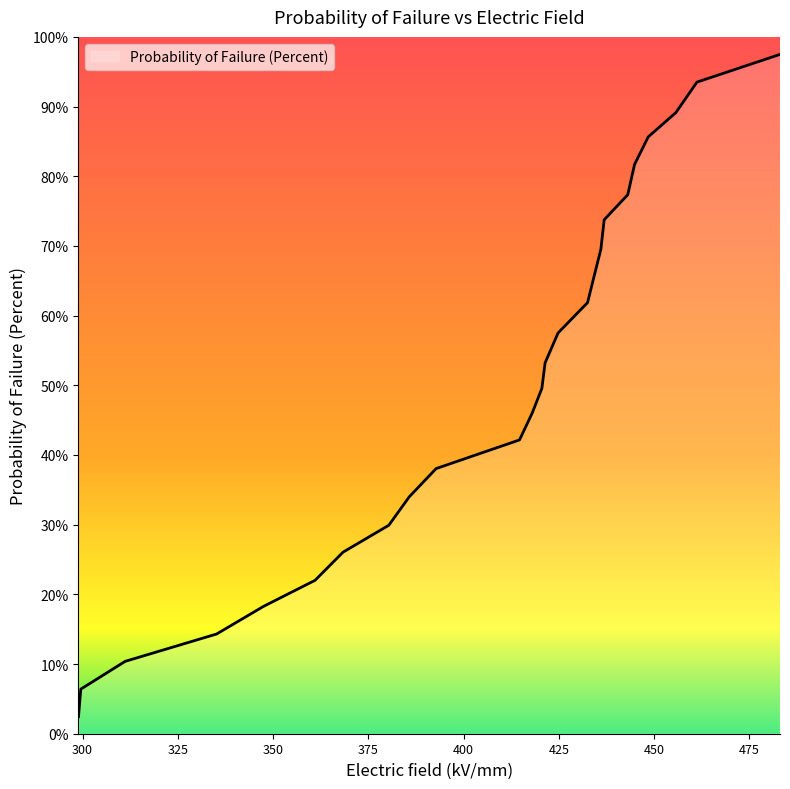

What is the difference between the maximum and minimum values?

95.0